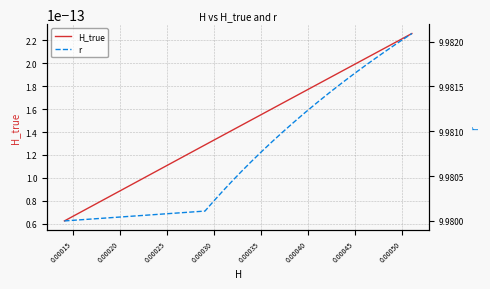

How many r values are between 9 and 10?

20